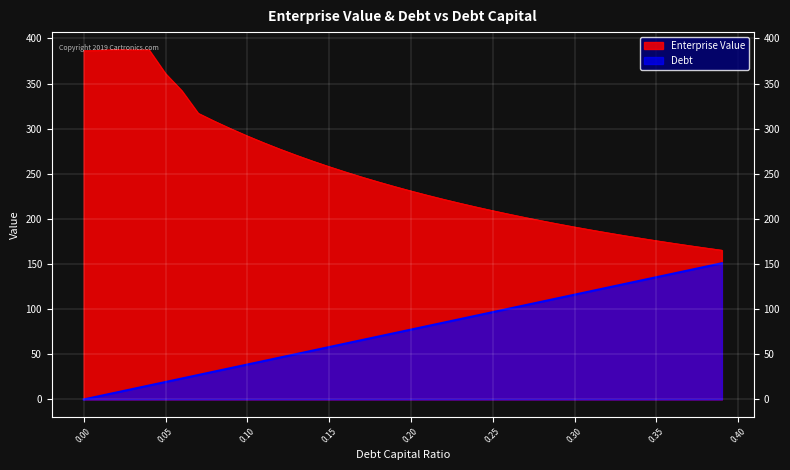

Read the Enterprise Value value at 0.21.

226.3